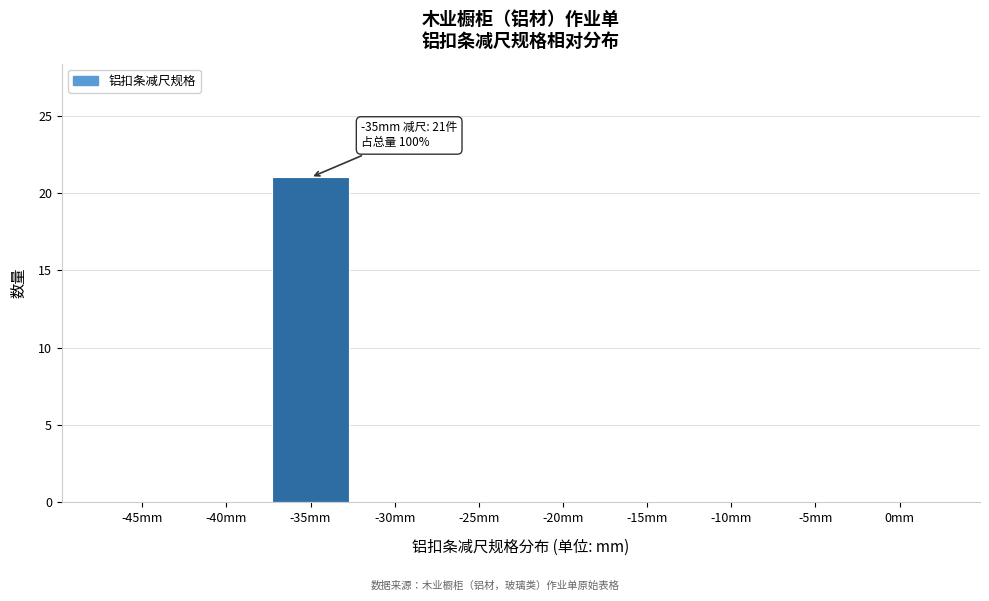

Reading right to left, list all the values displayed in this chart.

0mm=0	-5mm=0	-10mm=0	-15mm=0	-20mm=0	-25mm=0	-30mm=0	-35mm=21	-40mm=0	-45mm=0